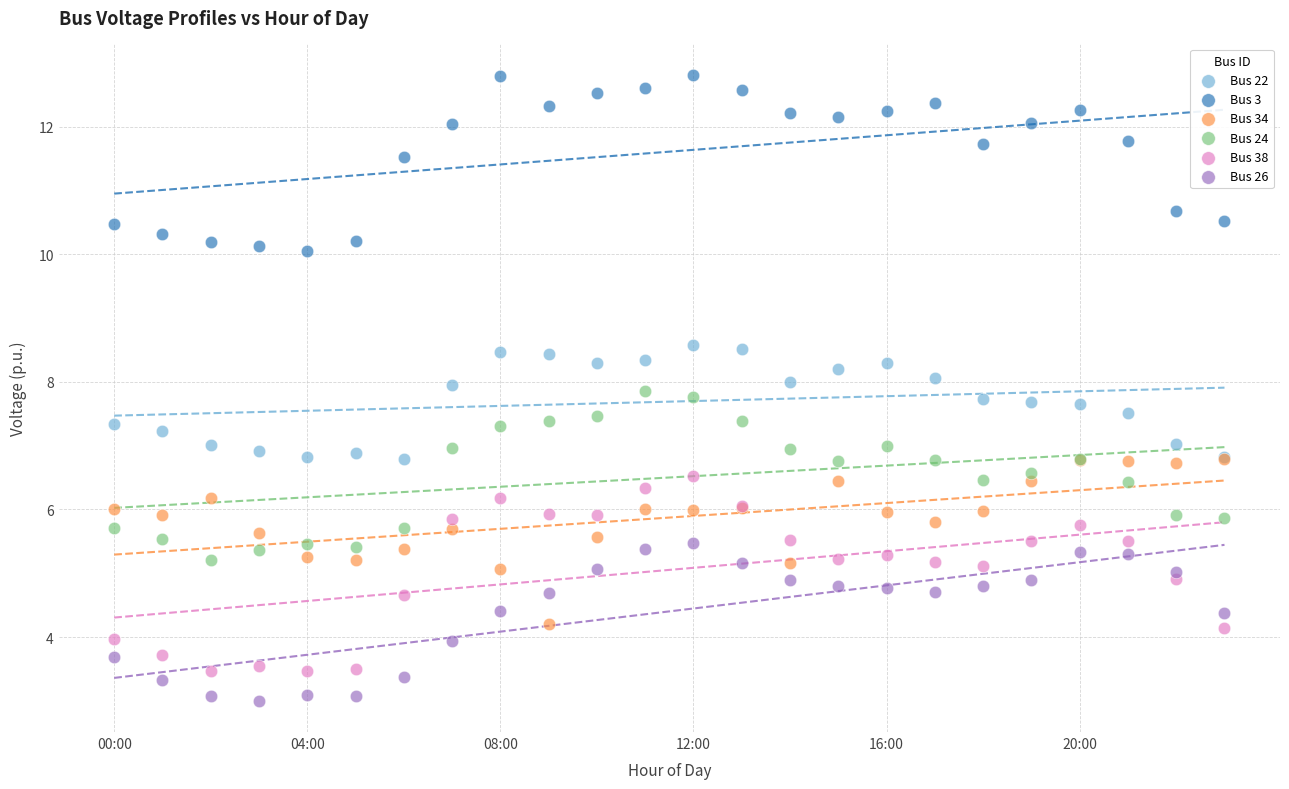

What are all the series names shown in the legend?

Bus 22, Bus 3, Bus 34, Bus 24, Bus 38, Bus 26